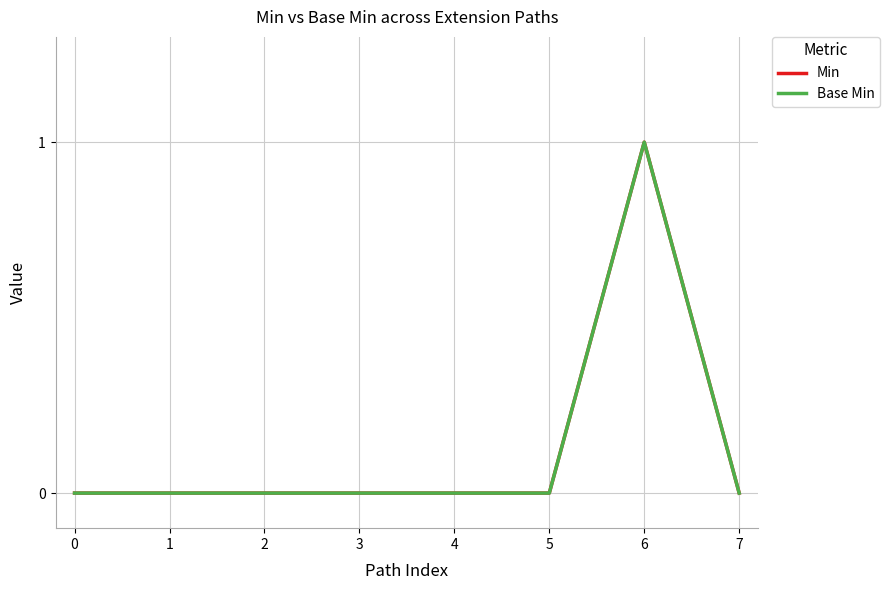

Is this an area chart (filled region under the line)?

No